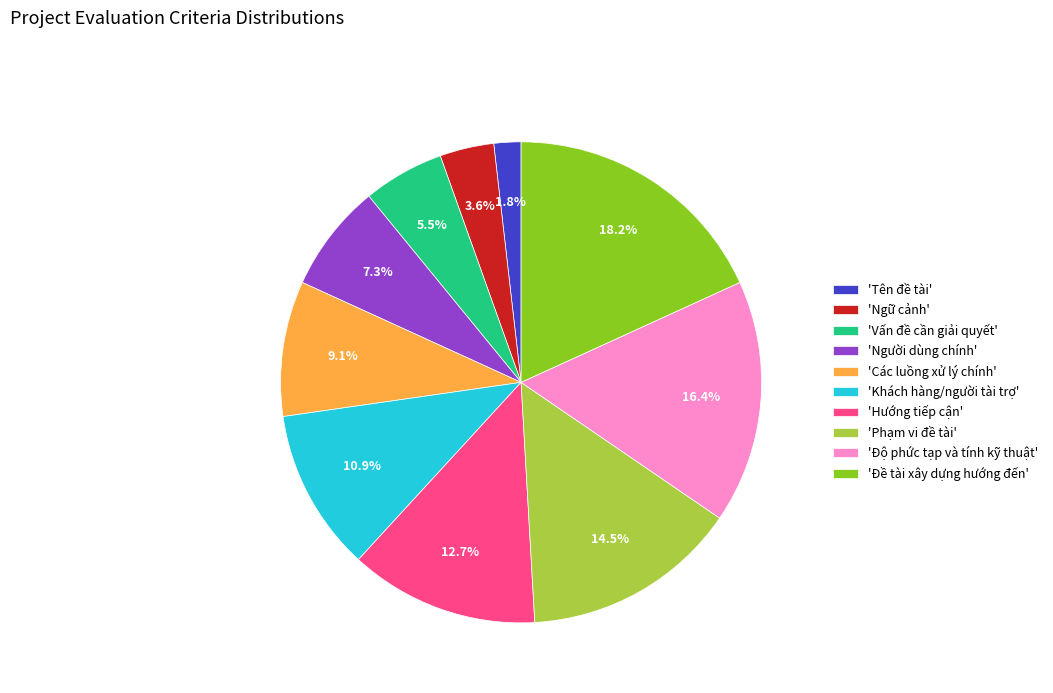

How many slices are in this pie chart?

10